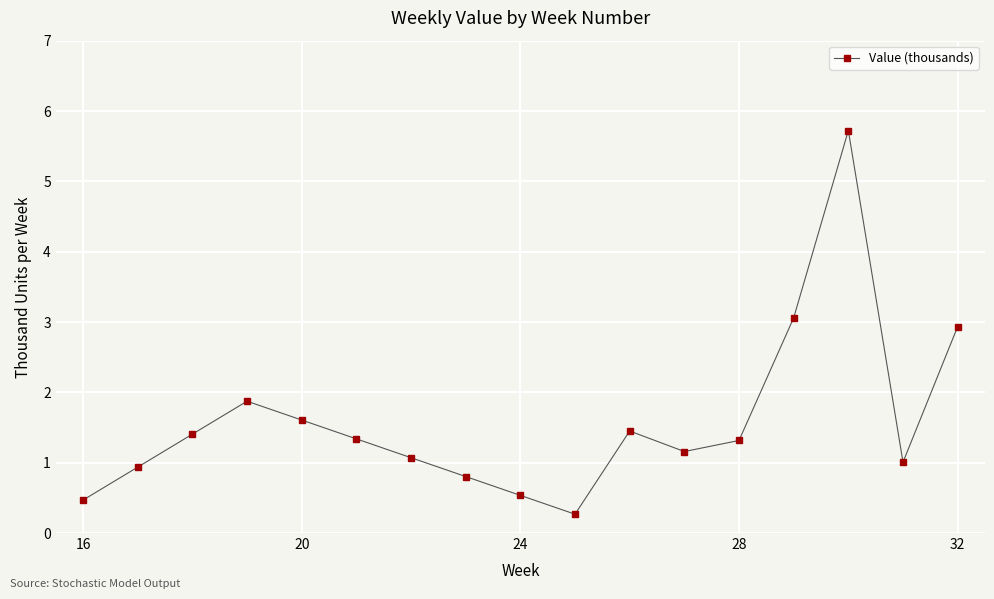

What is the difference between the maximum and second lowest values?

5.3